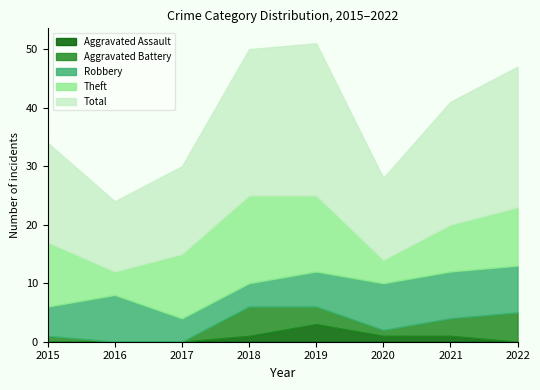

What is the sum of all Total values?

154